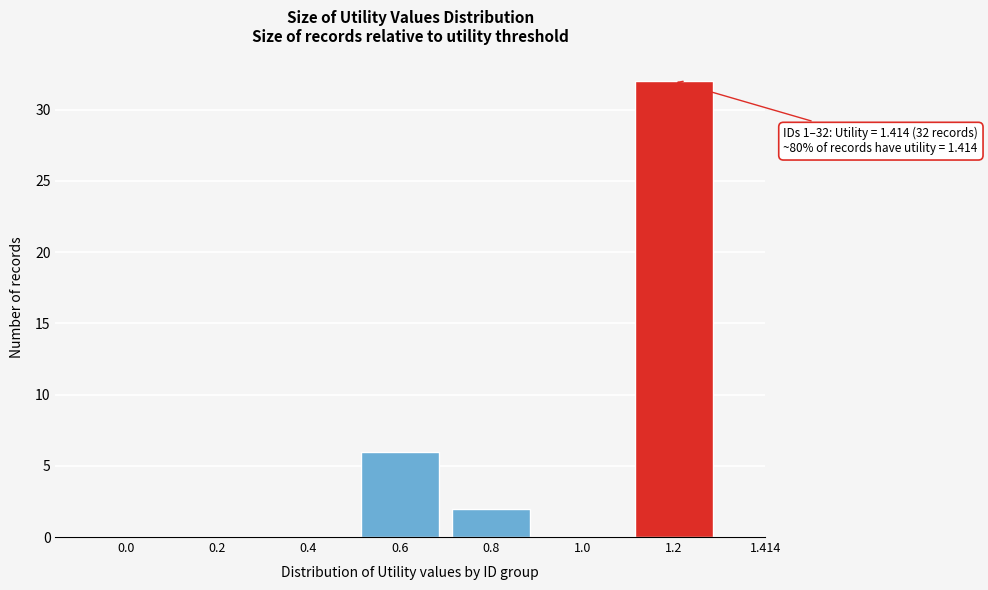

Reading left to right, extract all data points from this chart.

0.0=0	0.2=0	0.4=0	0.6=6	0.8=2	1.0=0	1.2=32